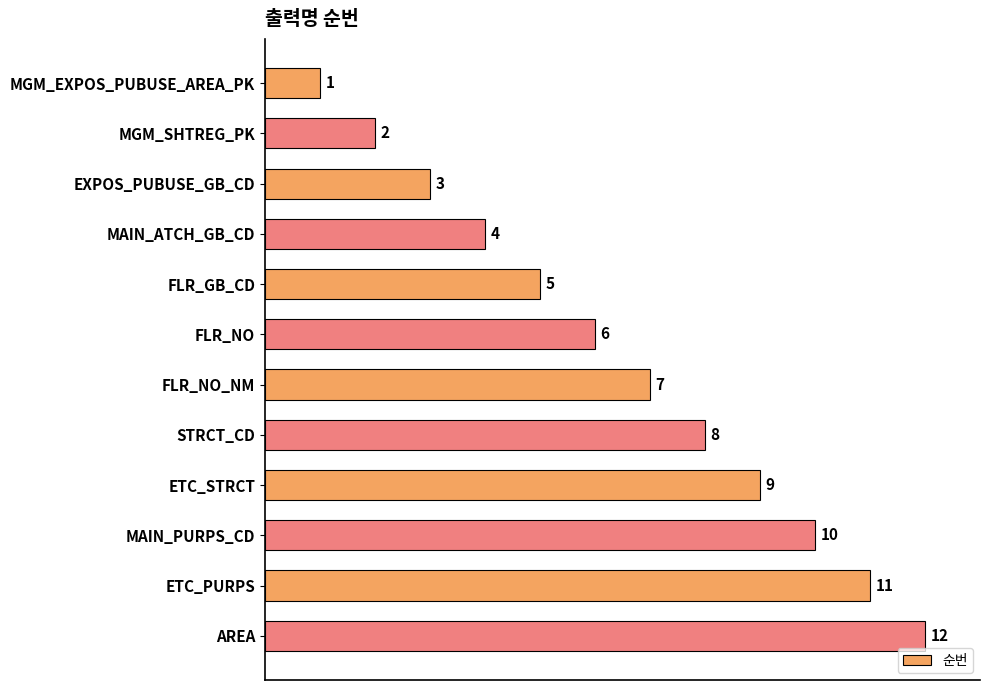

Does the chart contain stacked bars?

No